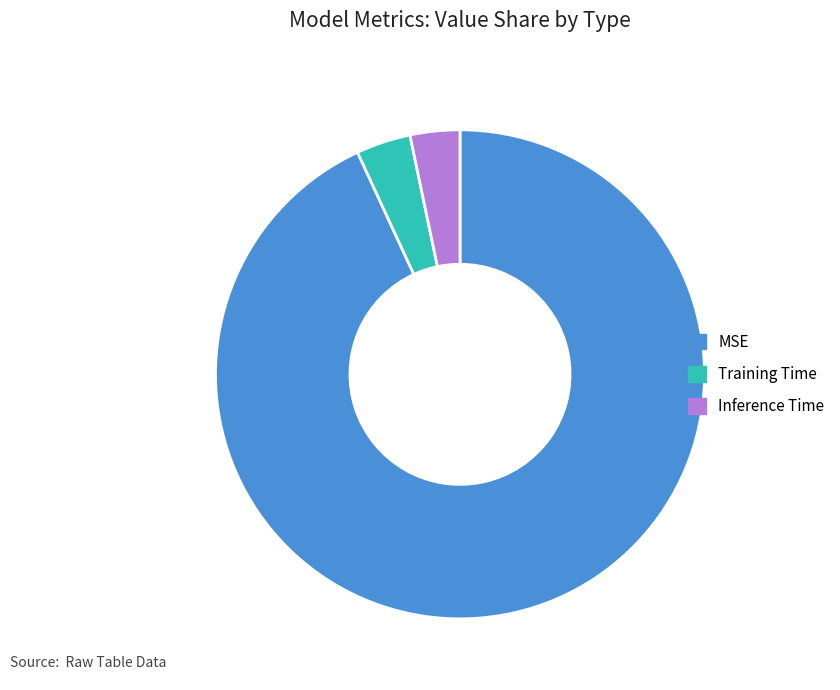

Which slice is the largest?

MSE